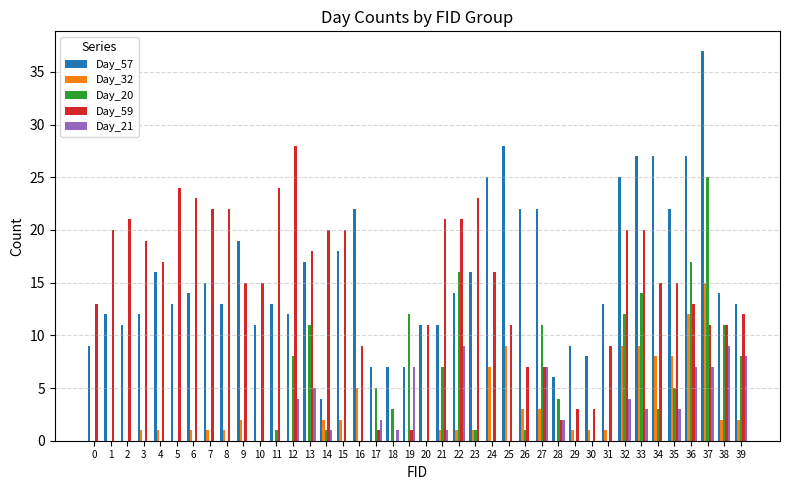

How many series are shown in this chart?

5